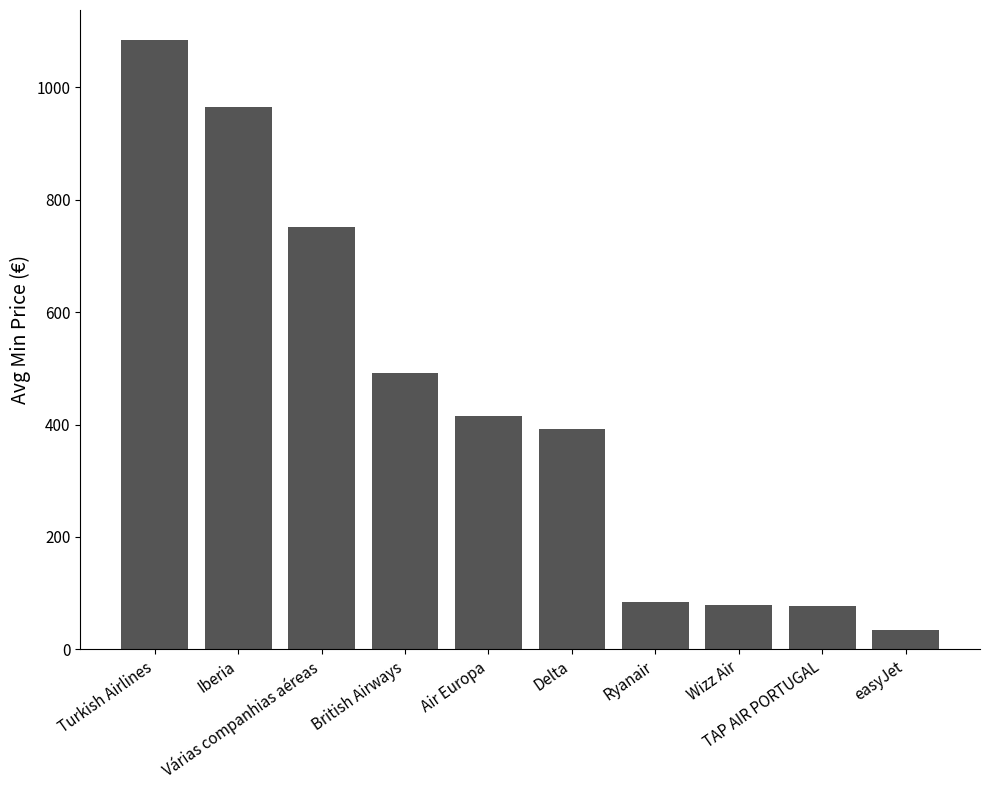

What is the difference between the second highest and second lowest values?

887.1